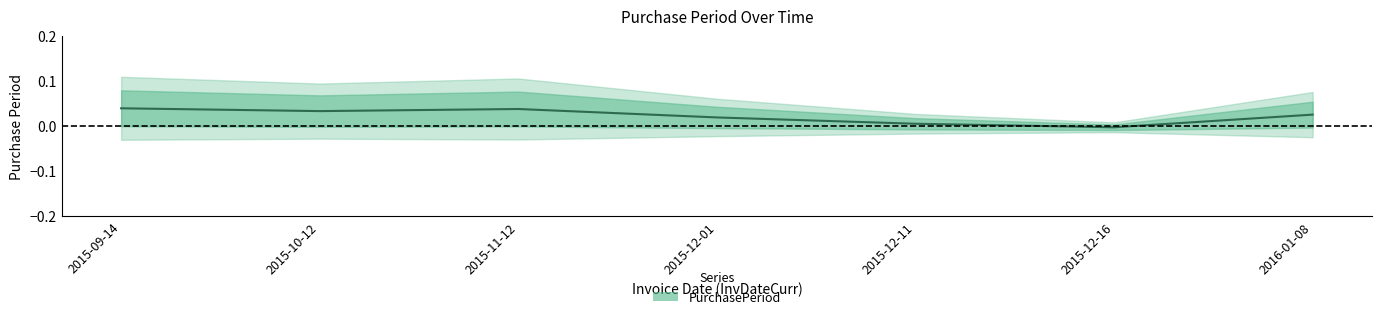

How many interior local peaks (higher than both neighbors) does the data have?

1